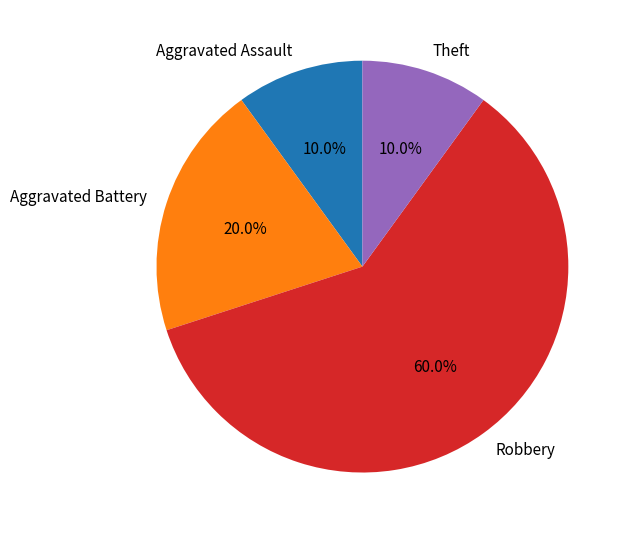

Combined, what portion of the pie is Robbery and Aggravated Battery?

80.0%